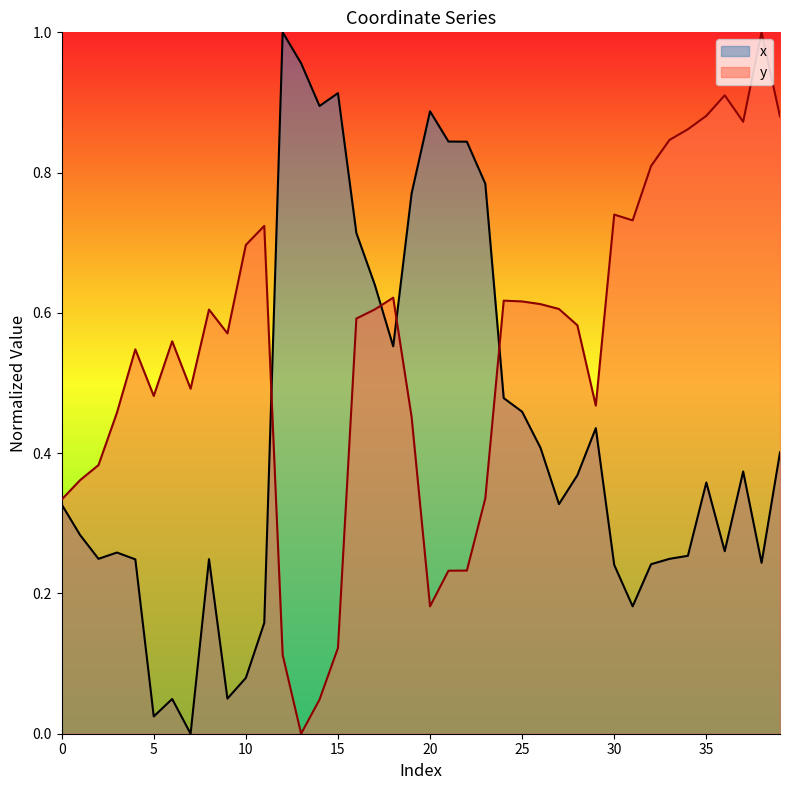

The y series shows 0.5 at 0. True or false?

False